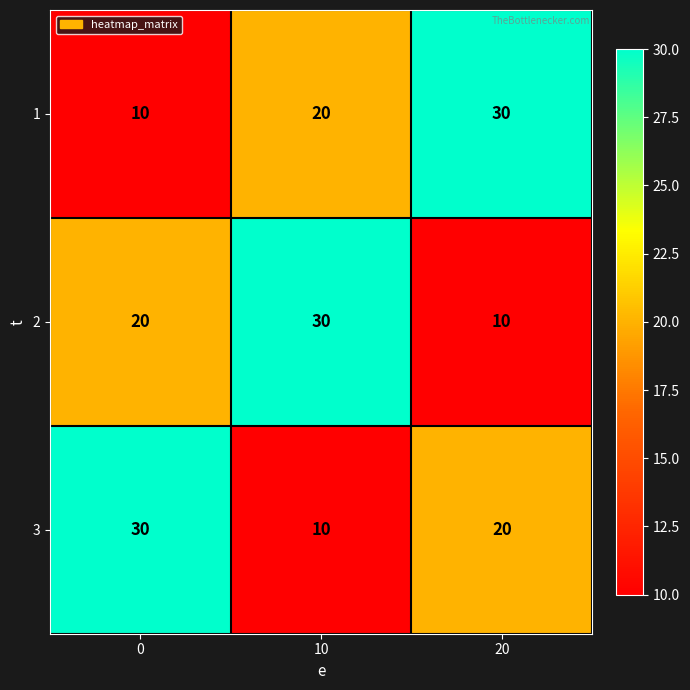

At how many categories does at least one series exceed 13?

3